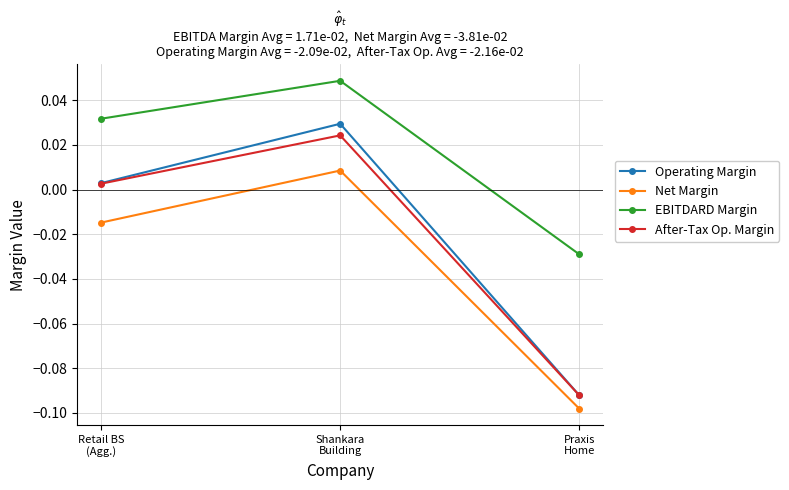

Where does the Net Margin series first go above 0?

Shankara
Building